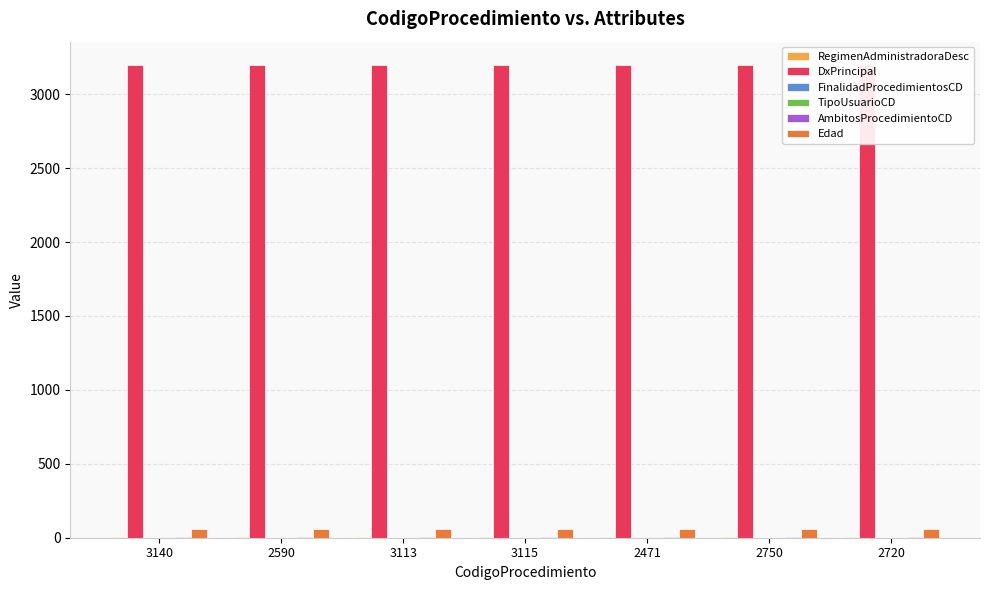

Read the FinalidadProcedimientosCD value at 2750.

1